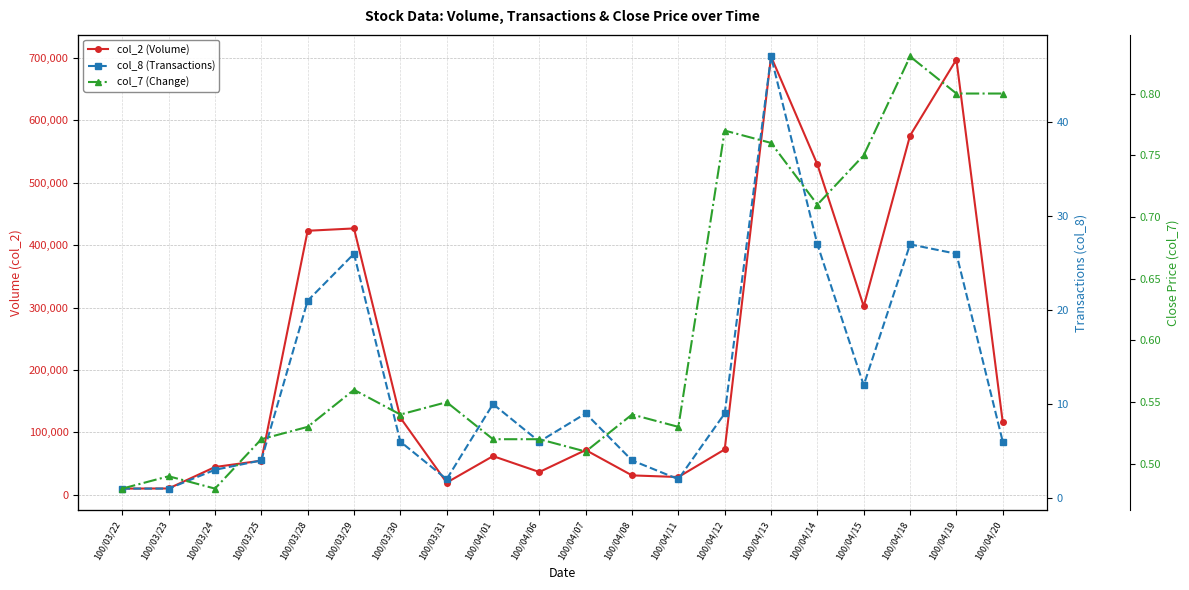

Reading left to right, extract all data points from this chart.

col_2 (Volume): 100/03/22=9600.0	100/03/23=9800.0	100/03/24=44200.0	100/03/25=54400.0	100/03/28=423050.0	100/03/29=426810.0	100/03/30=123350.0	100/03/31=19200.0	100/04/01=61690.0	100/04/06=36200.0	100/04/07=71440.0	100/04/08=30770.0	100/04/11=28150.0	100/04/12=72440.0	100/04/13=702530.0	100/04/14=529370.0	100/04/15=301910.0	100/04/18=575700.0	100/04/19=697700.0	100/04/20=116150.0
col_8 (Transactions): 100/03/22=1.0	100/03/23=1.0	100/03/24=3.0	100/03/25=4.0	100/03/28=21.0	100/03/29=26.0	100/03/30=6.0	100/03/31=2.0	100/04/01=10.0	100/04/06=6.0	100/04/07=9.0	100/04/08=4.0	100/04/11=2.0	100/04/12=9.0	100/04/13=47.0	100/04/14=27.0	100/04/15=12.0	100/04/18=27.0	100/04/19=26.0	100/04/20=6.0
col_7 (Change): 100/03/22=0.5	100/03/23=0.5	100/03/24=0.5	100/03/25=0.5	100/03/28=0.5	100/03/29=0.6	100/03/30=0.5	100/03/31=0.6	100/04/01=0.5	100/04/06=0.5	100/04/07=0.5	100/04/08=0.5	100/04/11=0.5	100/04/12=0.8	100/04/13=0.8	100/04/14=0.7	100/04/15=0.8	100/04/18=0.8	100/04/19=0.8	100/04/20=0.8